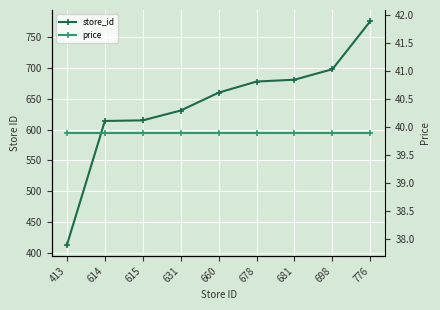

What value does the store_id series have at 413?

413.0